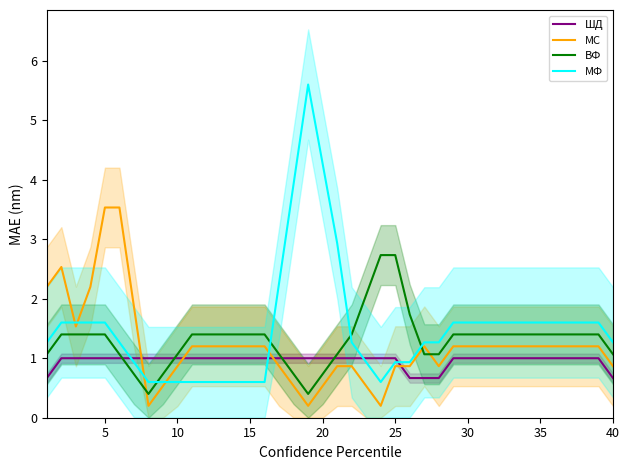

What is the value of the МС point at the 4th from the left?

2.2